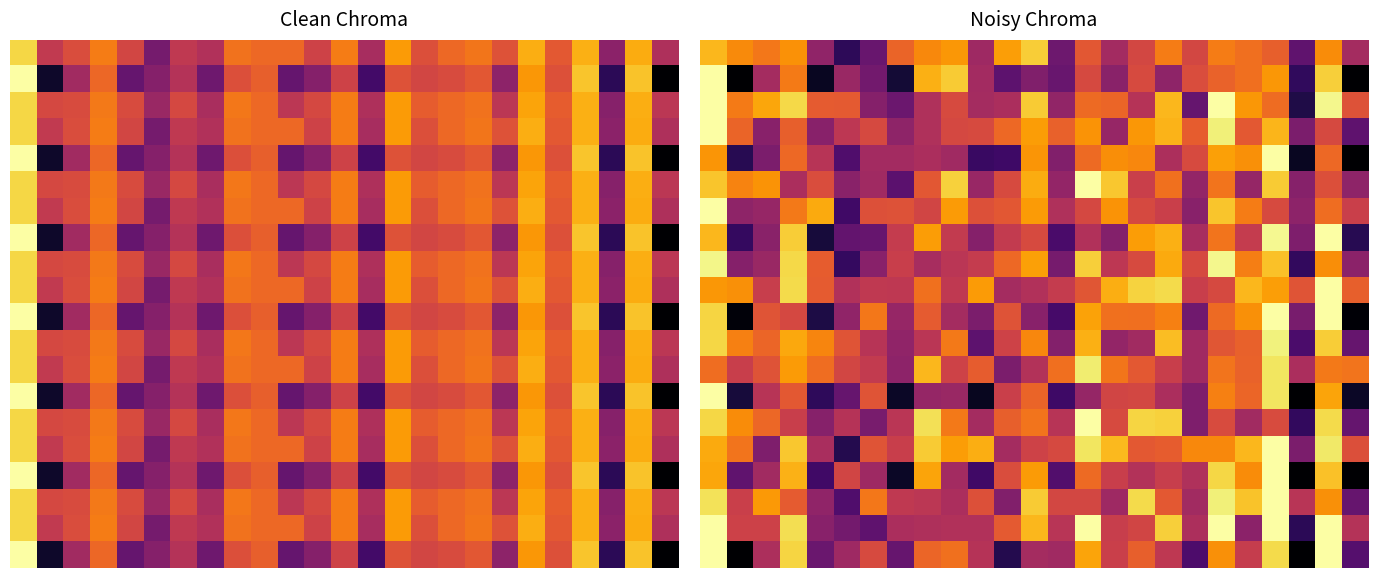

At how many categories does at least one series exceed 0?

25